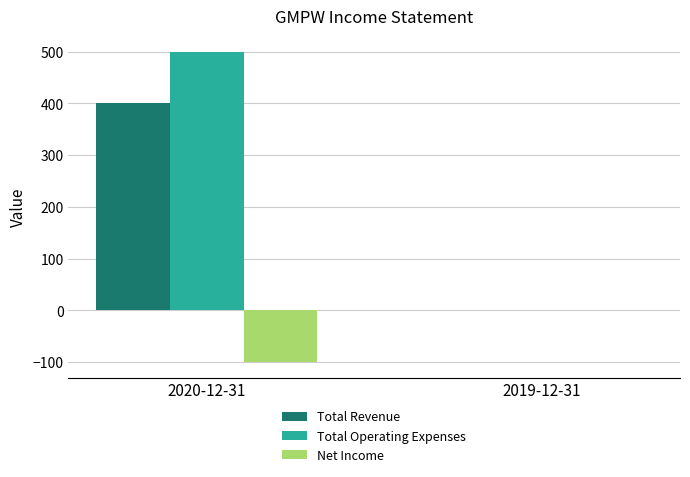

Are the bars horizontal?

No